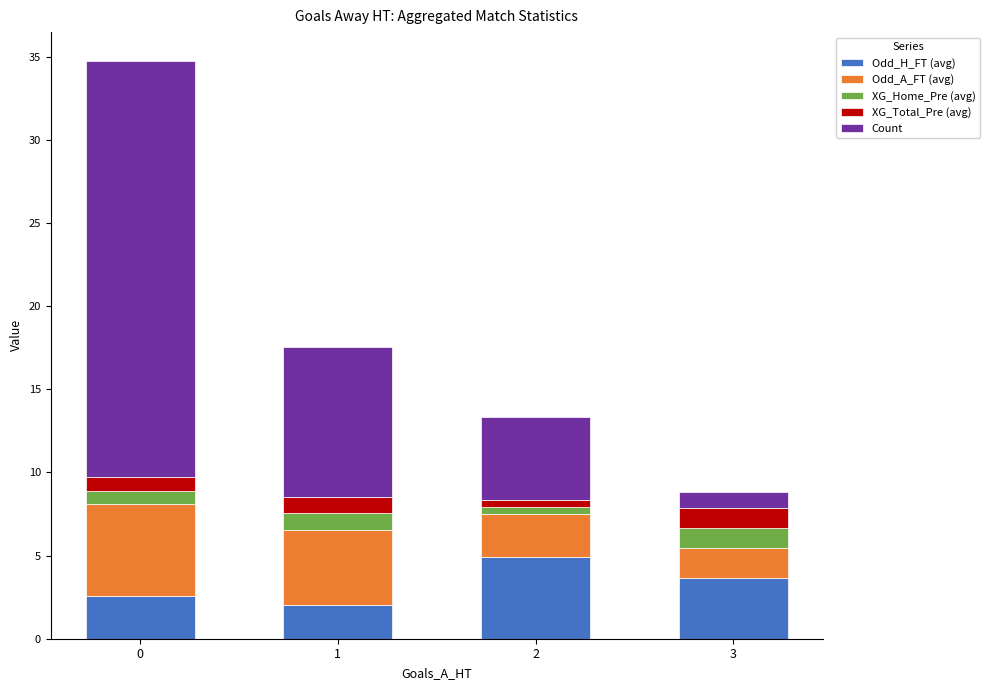

What is the highest value of the Odd_H_FT (avg) series?

4.9